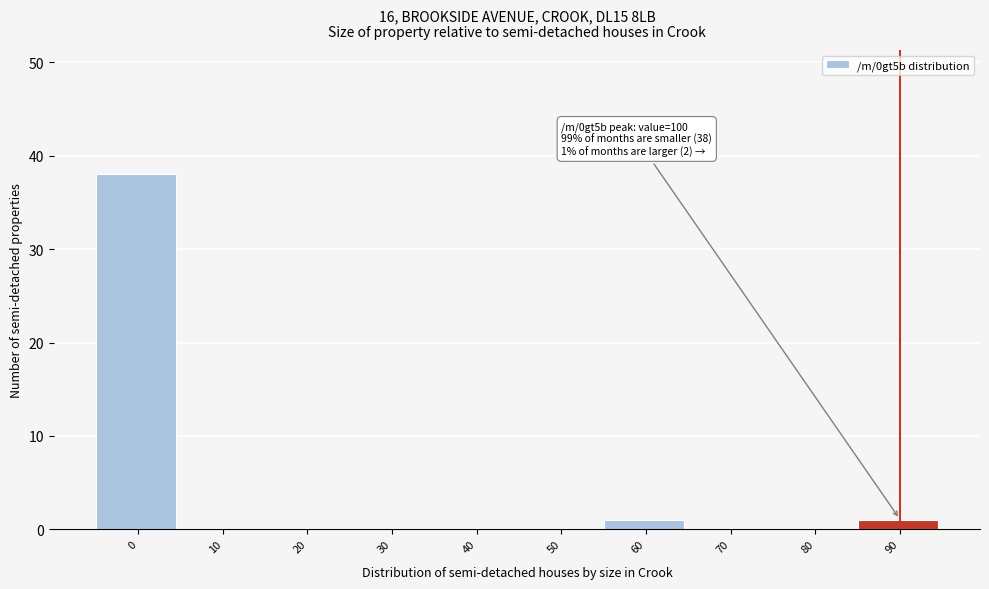

Reading left to right, extract all data points from this chart.

0=38	10=0	20=0	30=0	40=0	50=0	60=1	70=0	80=0	90=1